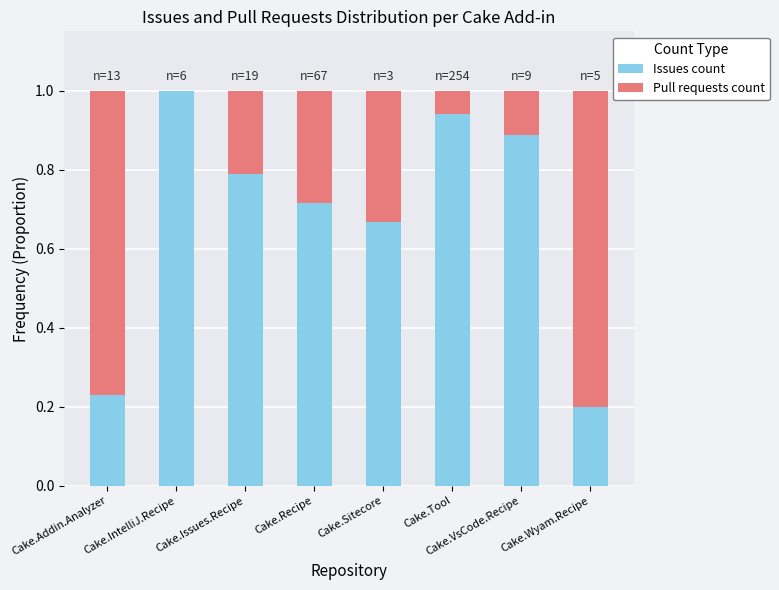

What is the maximum value for Issues count?

1.0